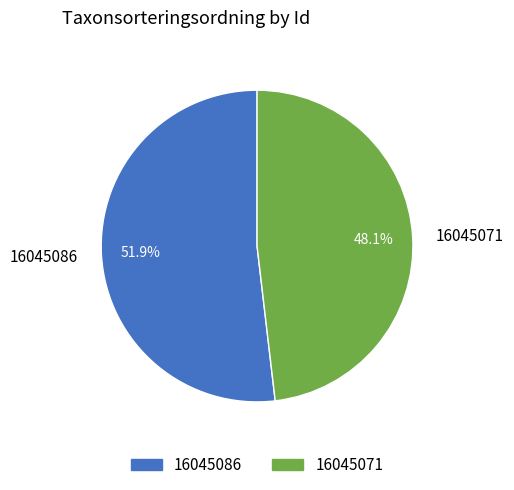

Which has a higher value, 16045071 or 16045086?

16045086